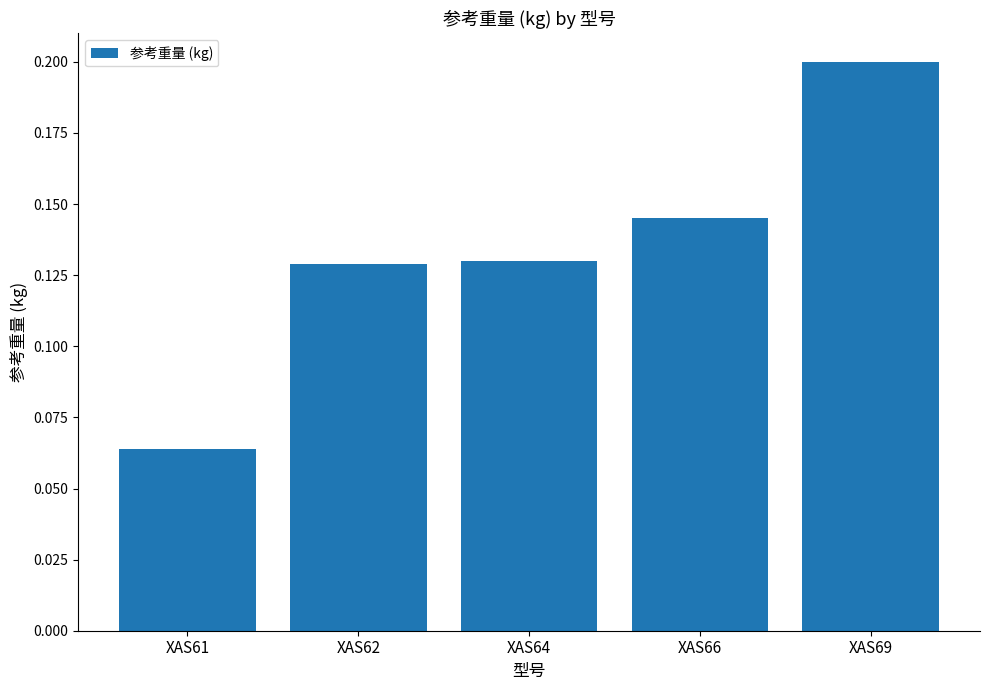

Between XAS69 and XAS62, which is larger?

XAS69